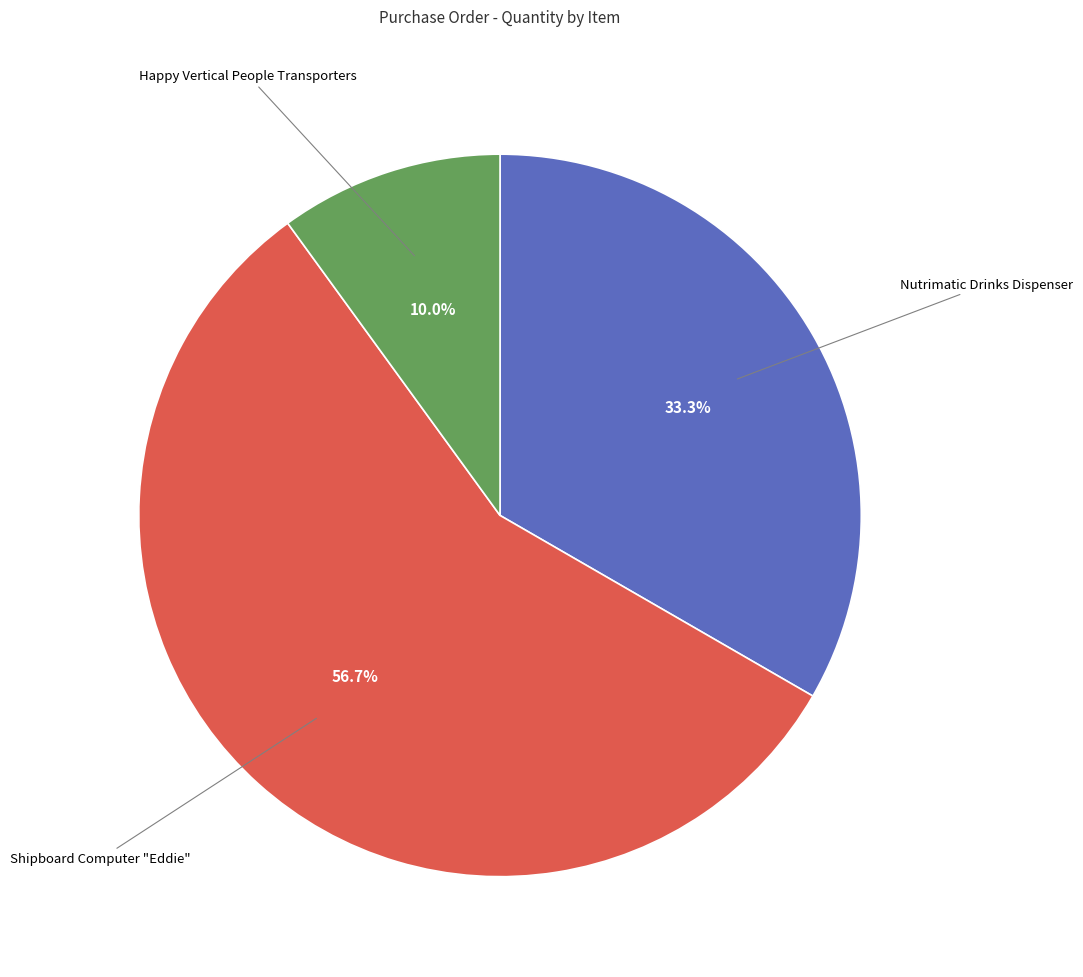

How many segments does this pie chart have?

3